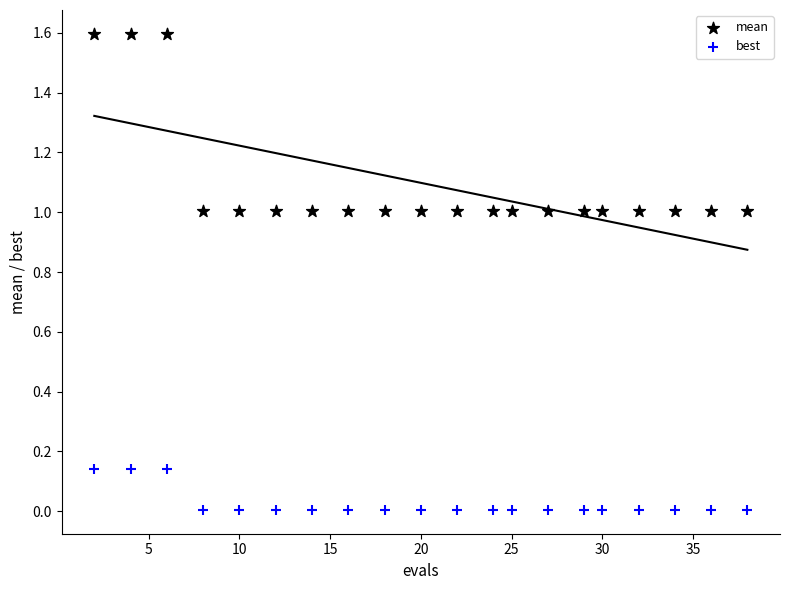

Which series has the largest Y range (max minus min)?

mean